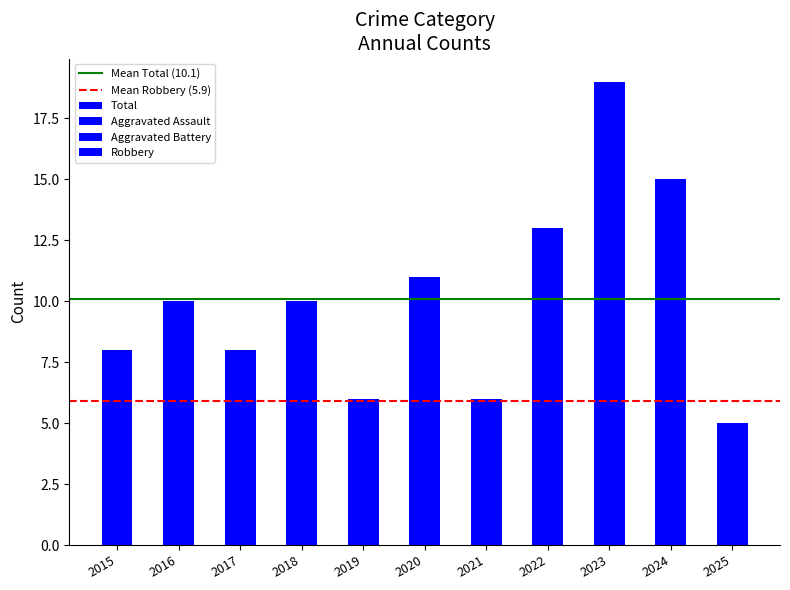

What is the lowest value of the Total series?

5